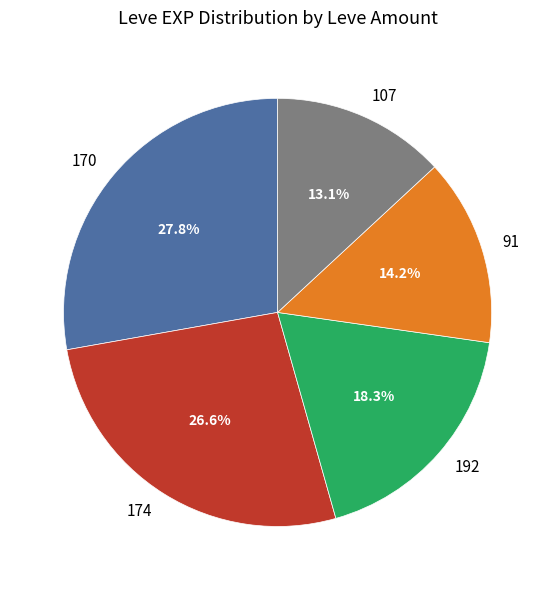

Count the number of slices in the pie.

5